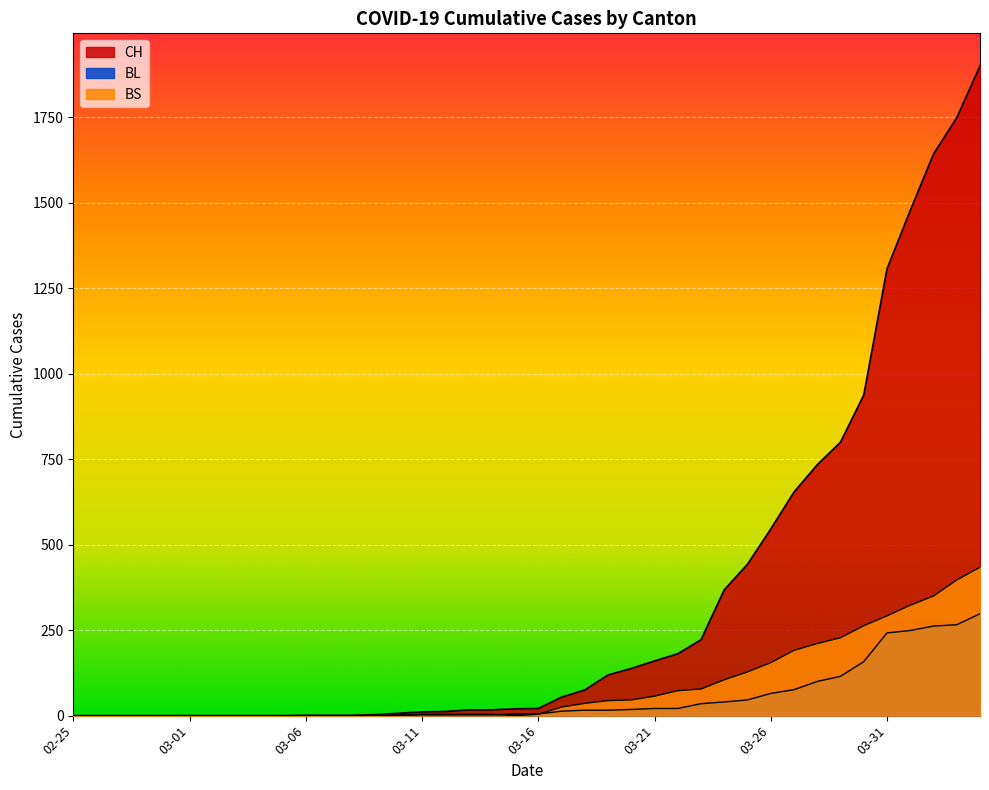

True or false: CH and BS cross at least once.

False